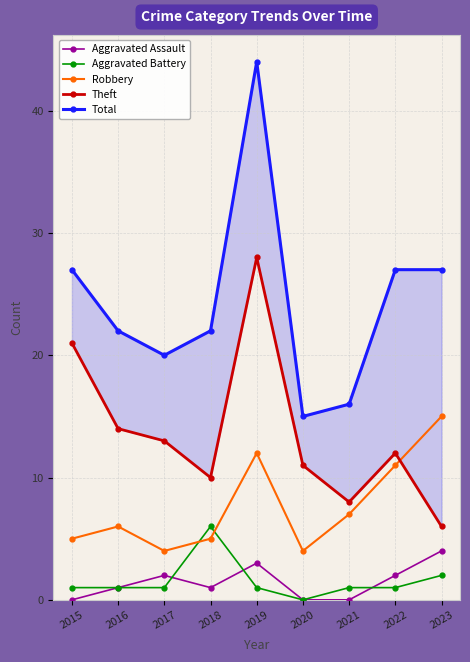

What is the average value of the Total series?

24